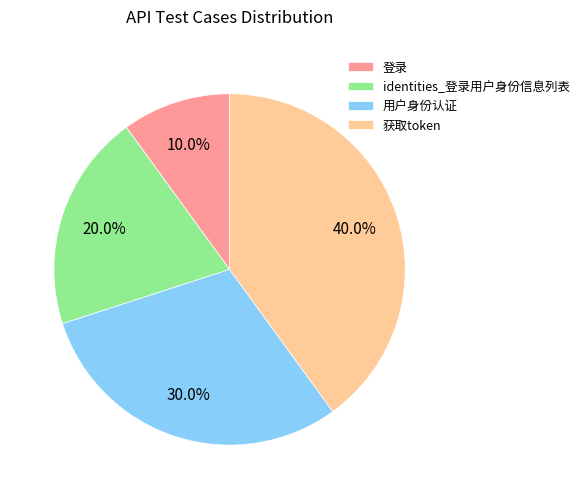

Rank the categories by value from highest to lowest.

获取token, 用户身份认证, identities_登录用户身份信息列表, 登录